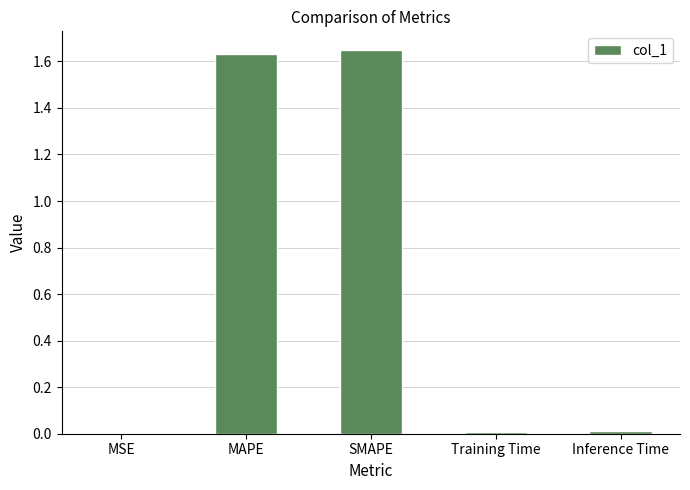

What is the sum of all values?

3.3